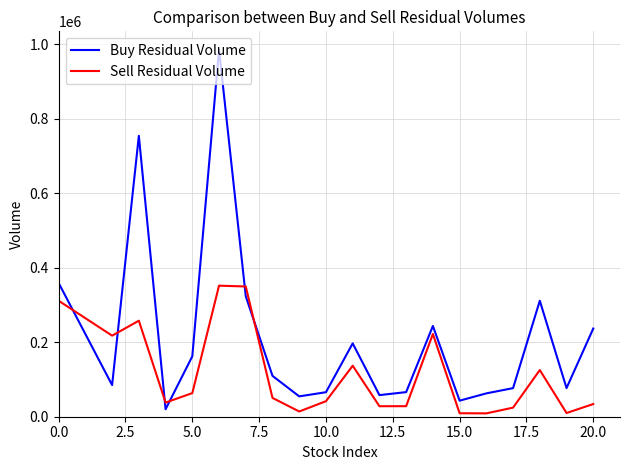

What is the difference between the maximum and minimum values in the Buy Residual Volume series?

966408